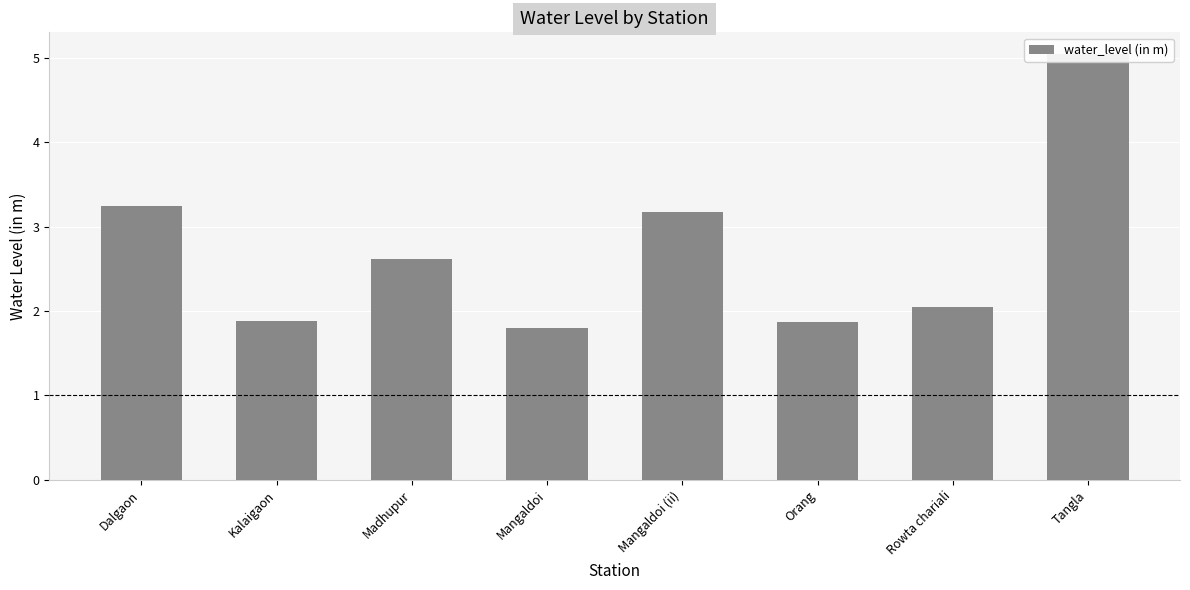

How many data points does each series have?

8